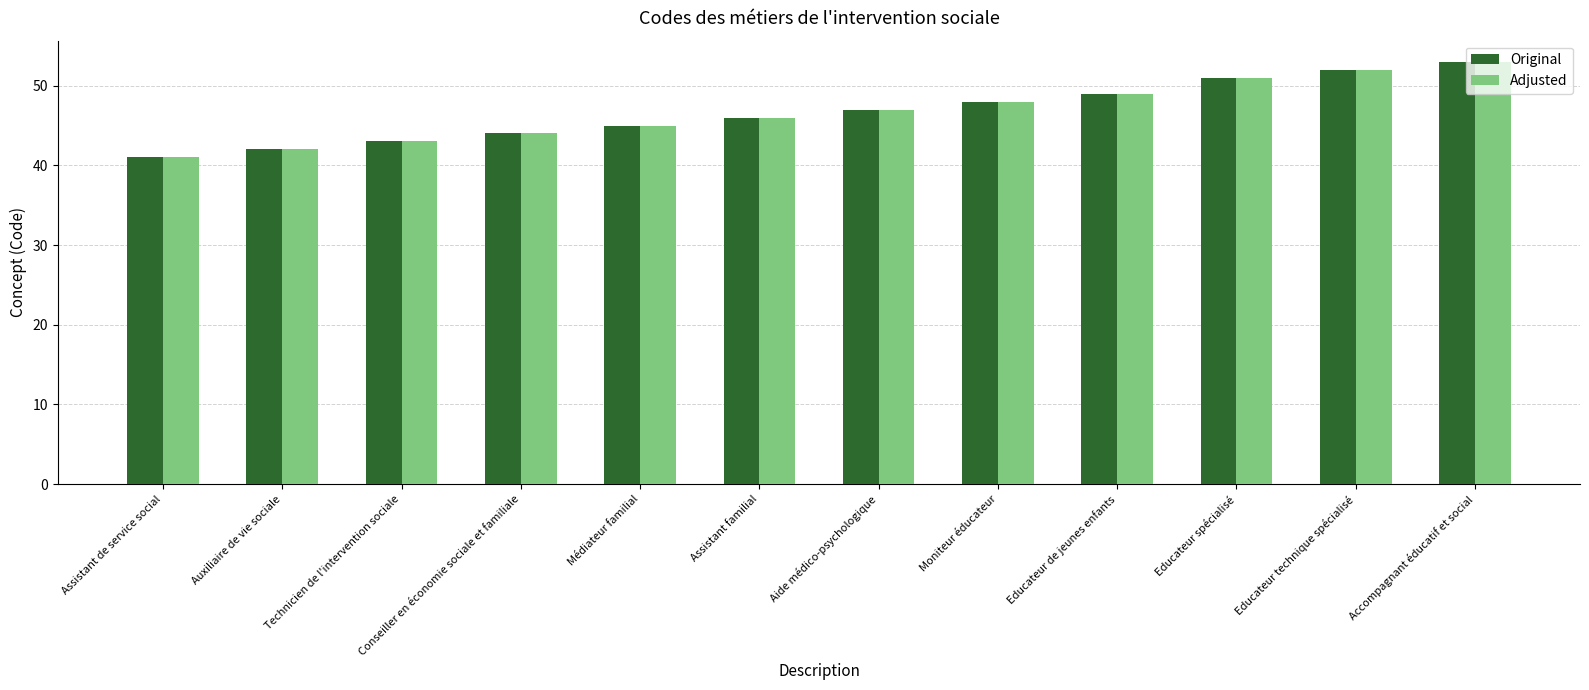

The Adjusted series shows 85 at Educateur de jeunes enfants. True or false?

False